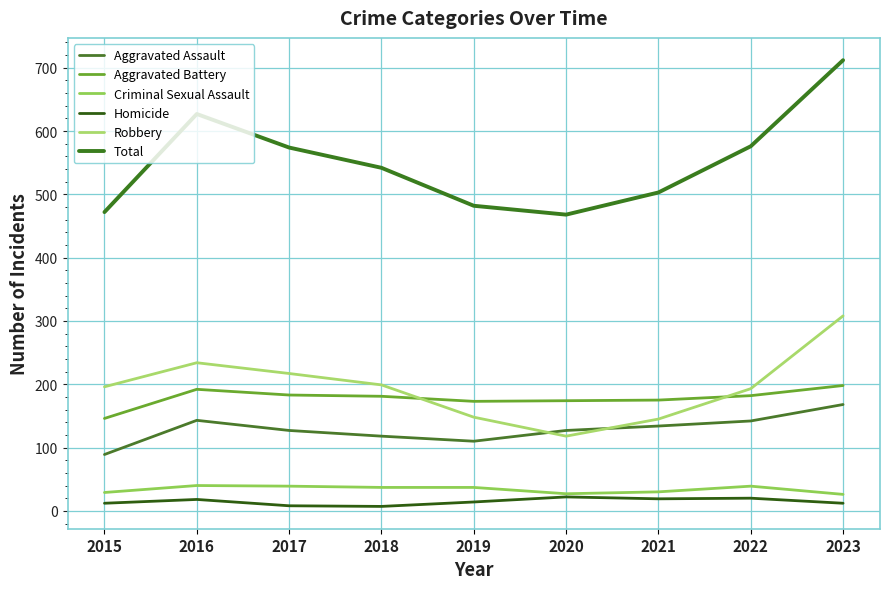

The value of Robbery at 2023 is 135. True or false?

False